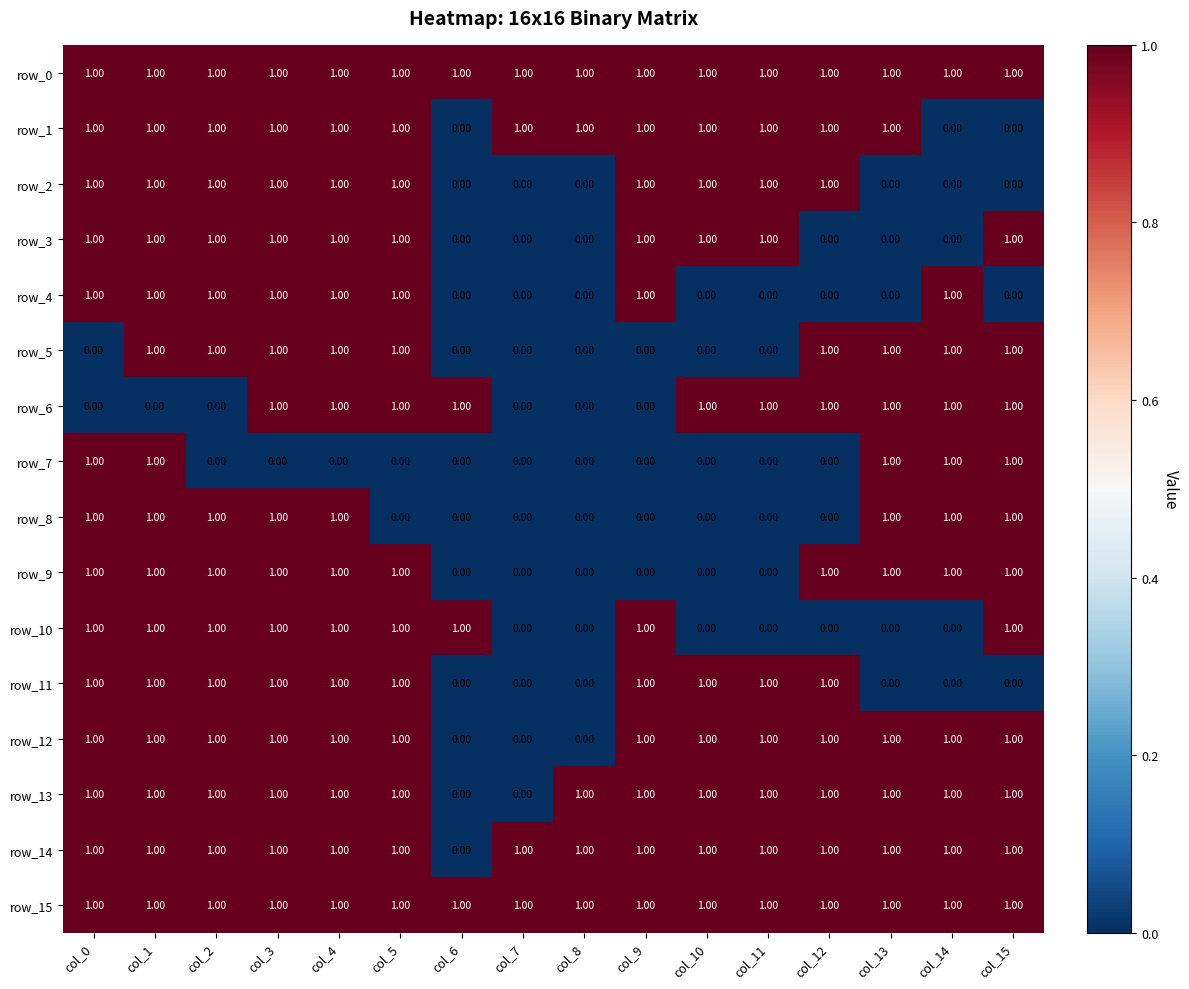

True or false: row_6 has a value of 0 at col_1.

True